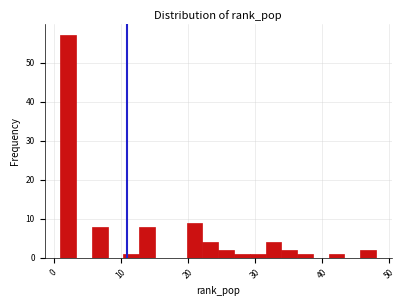

Around what value on the x-axis is the tallest bar? Give the approximate position of its centre, as read against the axis.

2